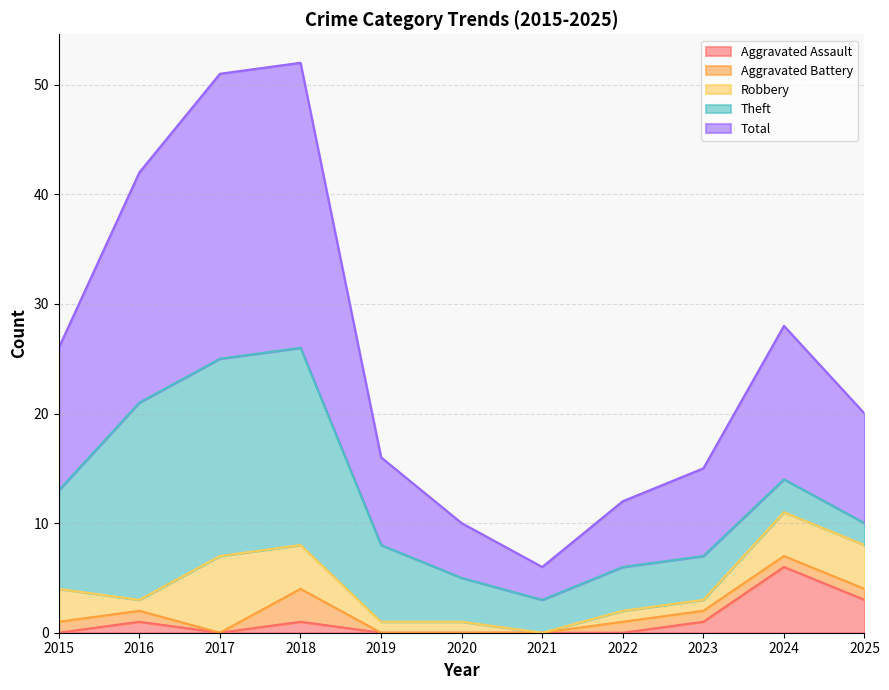

The value of Aggravated Assault at 2021 is 3. True or false?

False